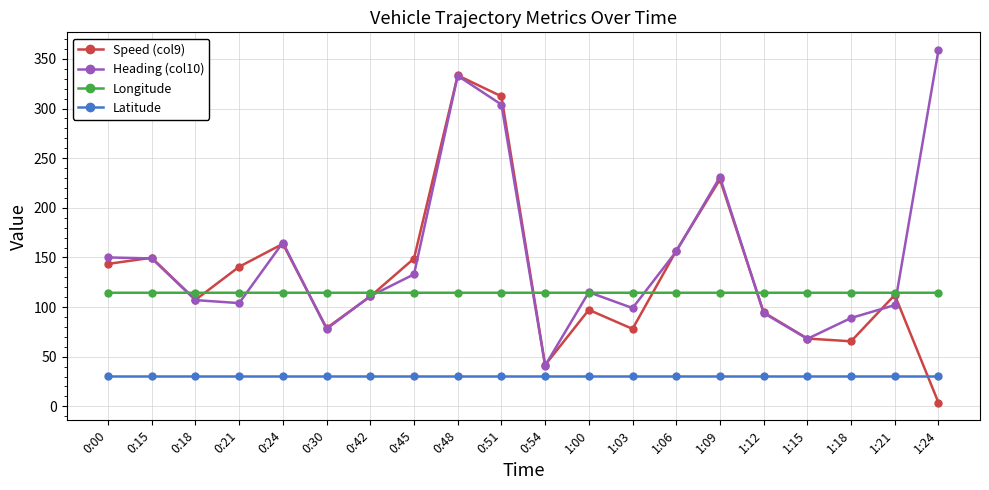

What is the total value across all series at 0:45?

427.0